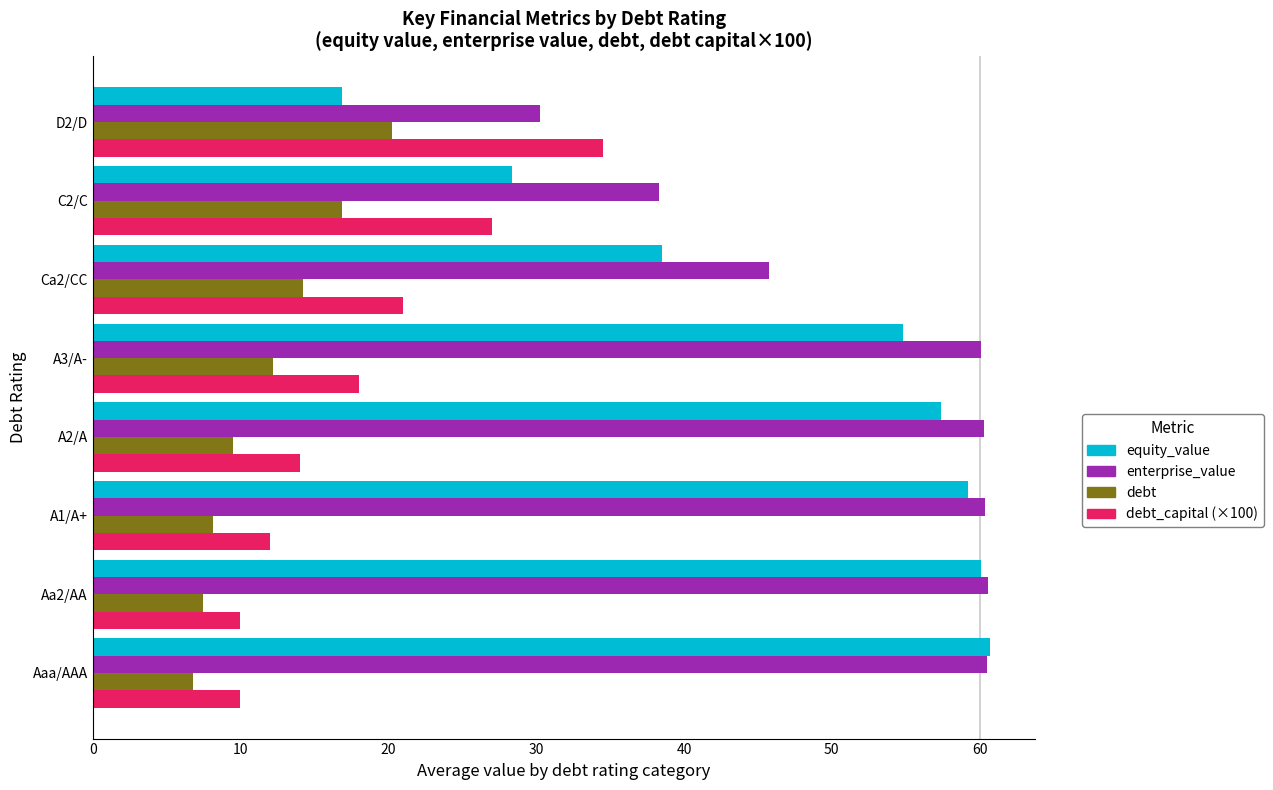

Which series has the largest total across all categories?

enterprise_value